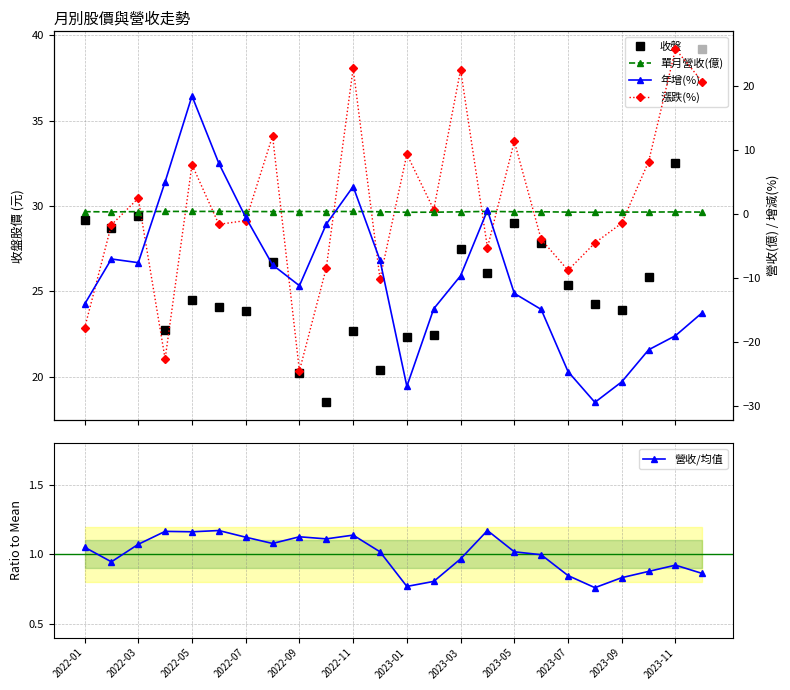

What is the difference between the maximum and second lowest values in the 漲跌(%) series?

48.4